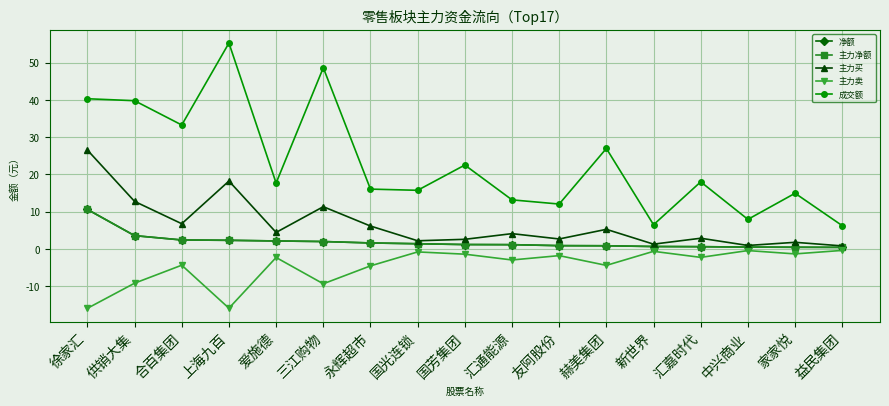

Is the value of 净额 at 国芳集团 greater than the value of 主力买 at 爱施德?

No